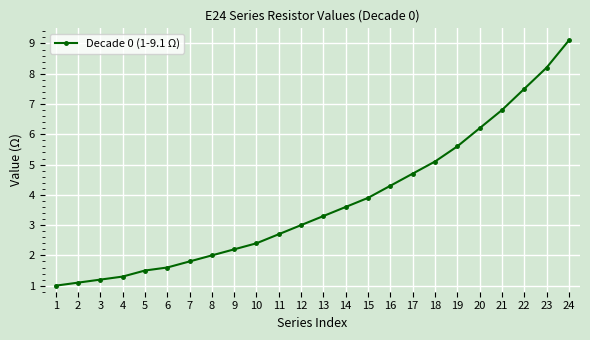

The value at 10 is 0.7. True or false?

False